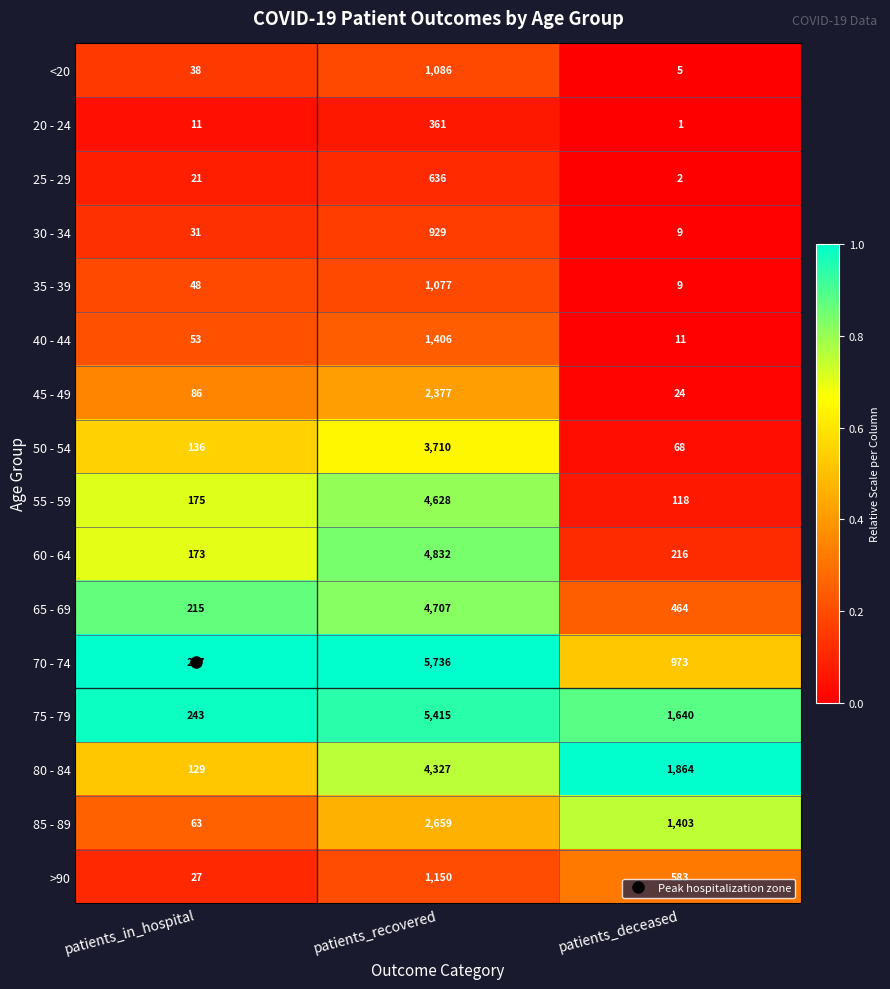

At patients_recovered, list the series in order from smallest to largest.

20 - 24, 25 - 29, 30 - 34, 35 - 39, <20, >90, 40 - 44, 45 - 49, 85 - 89, 50 - 54, 80 - 84, 55 - 59, 65 - 69, 60 - 64, 75 - 79, 70 - 74